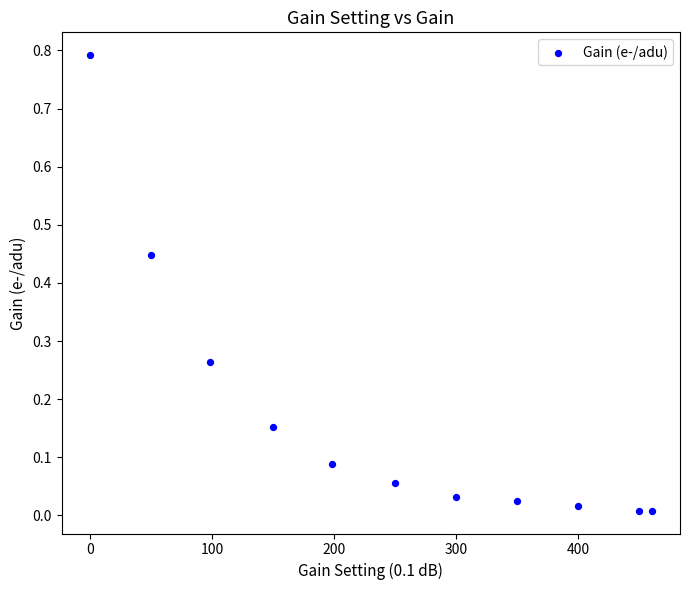

What is the range of X values (max minus min)?

460.3